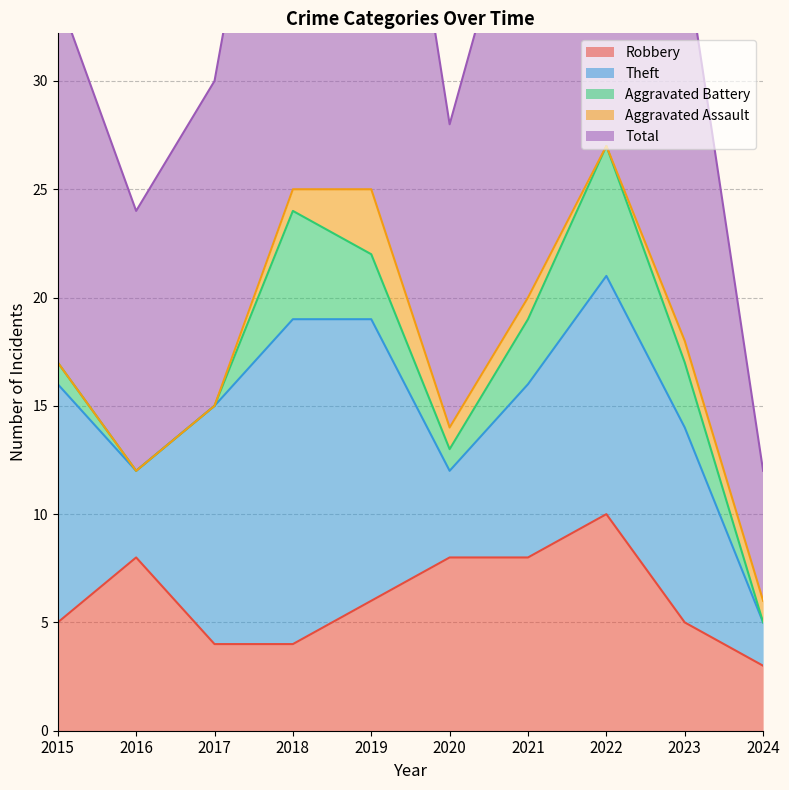

What is the highest value of the Aggravated Battery series?

6